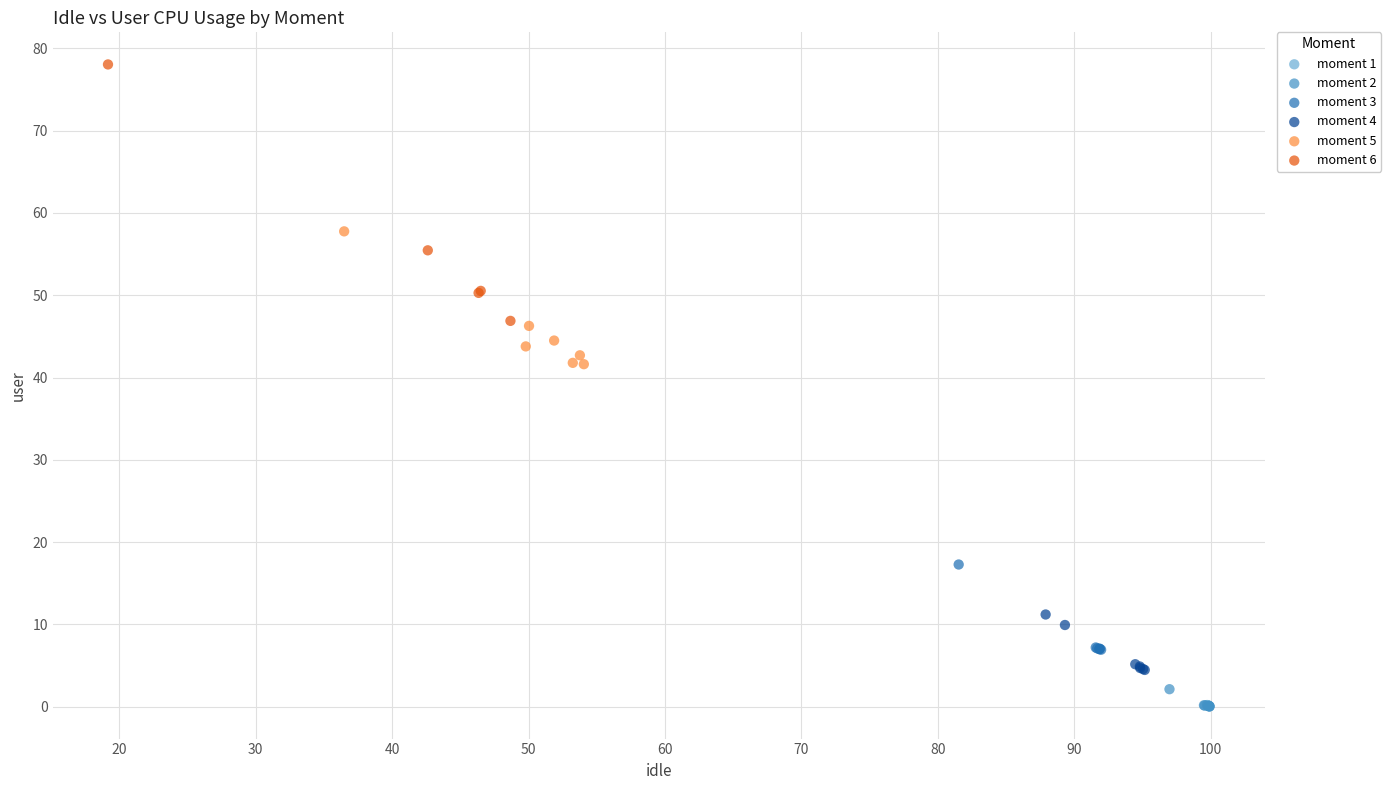

Which series contains the highest Y value?

moment 6